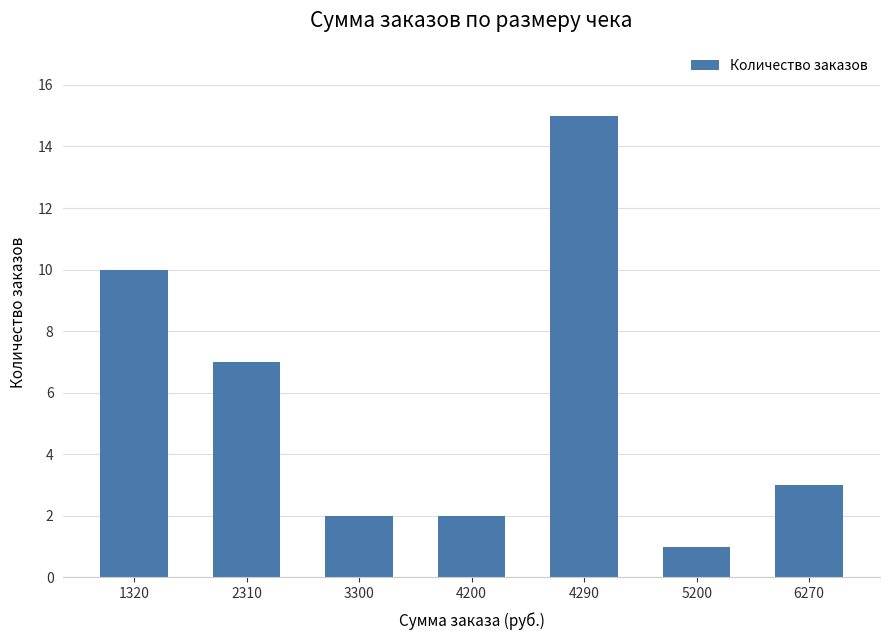

Where is the data nearest to the value 8?

2310